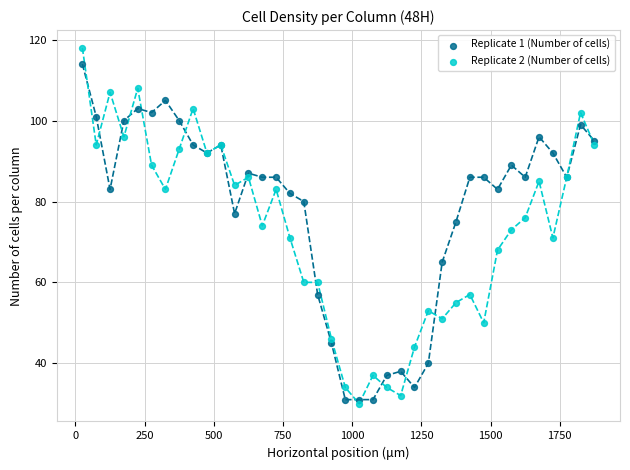

What is the X range (max minus min) for the scatter plot?

1850